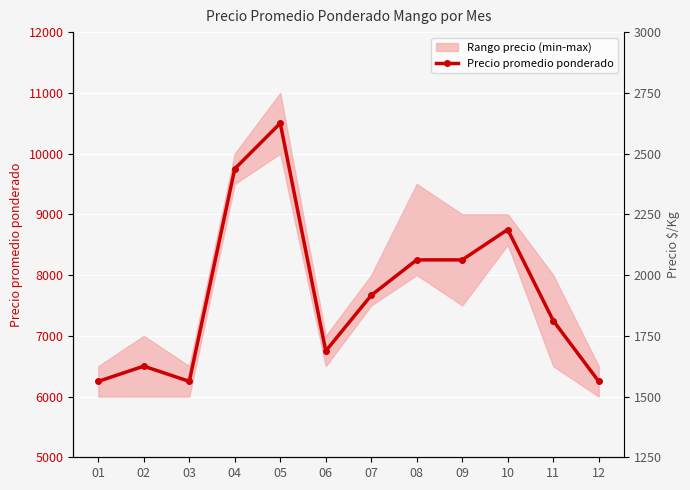

List the labels in order of value, smallest first.

01, 03, 12, 02, 06, 11, 07, 08, 09, 10, 04, 05